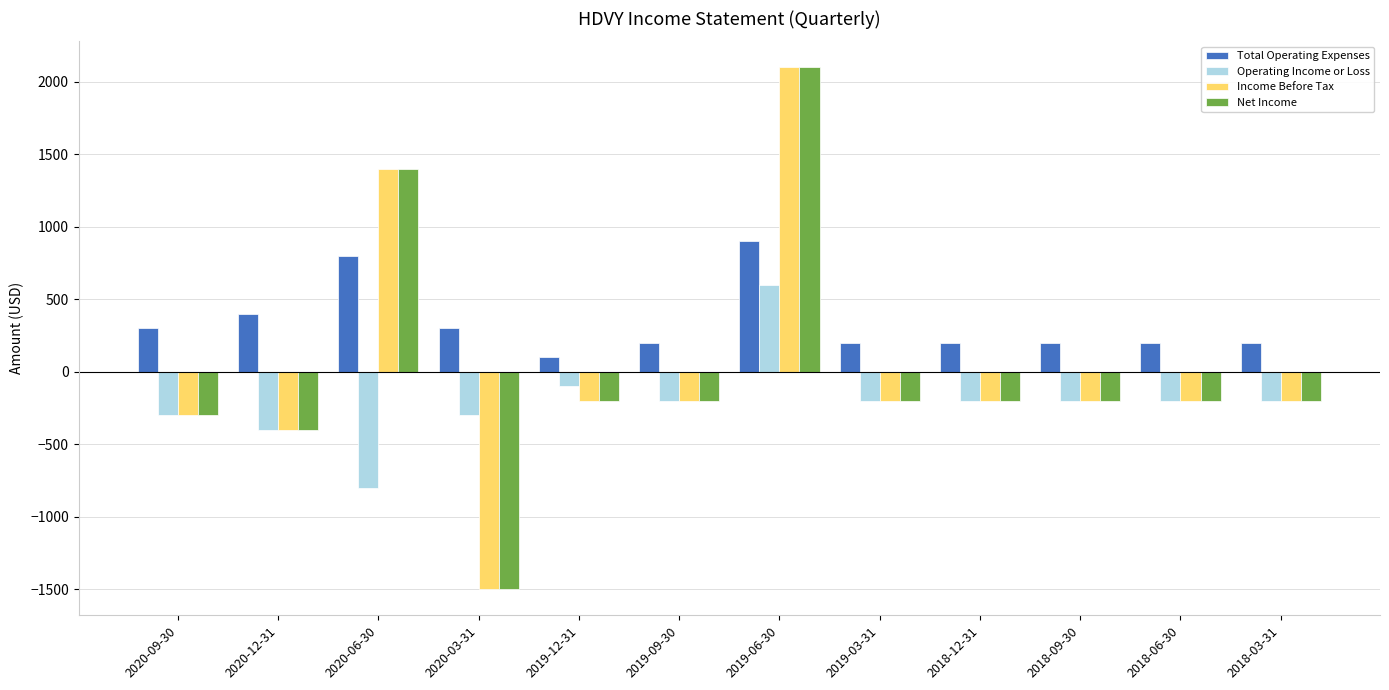

What is the difference between the maximum and minimum values in the Net Income series?

3600